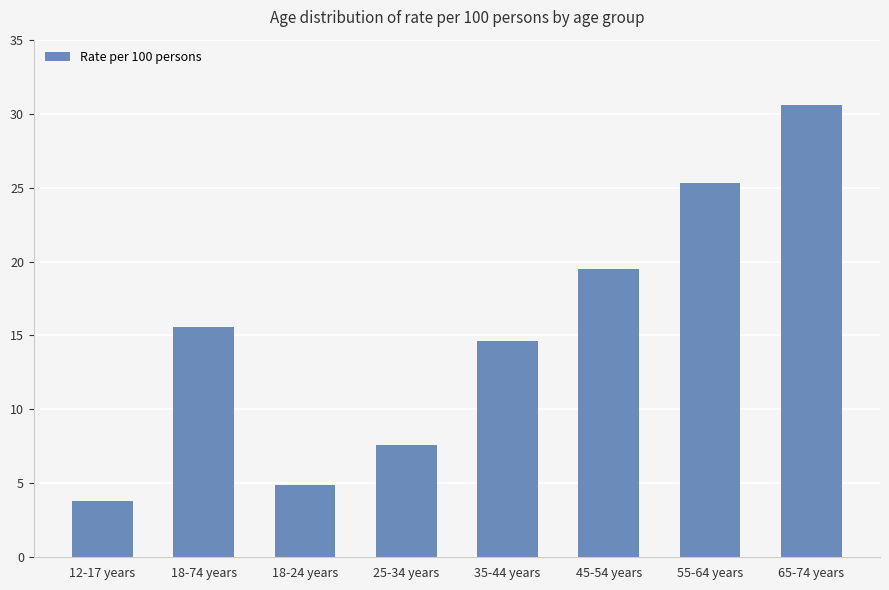

Reading left to right, transcribe all the data shown in this chart.

3.8	15.6	4.9	7.6	14.6	19.5	25.3	30.6